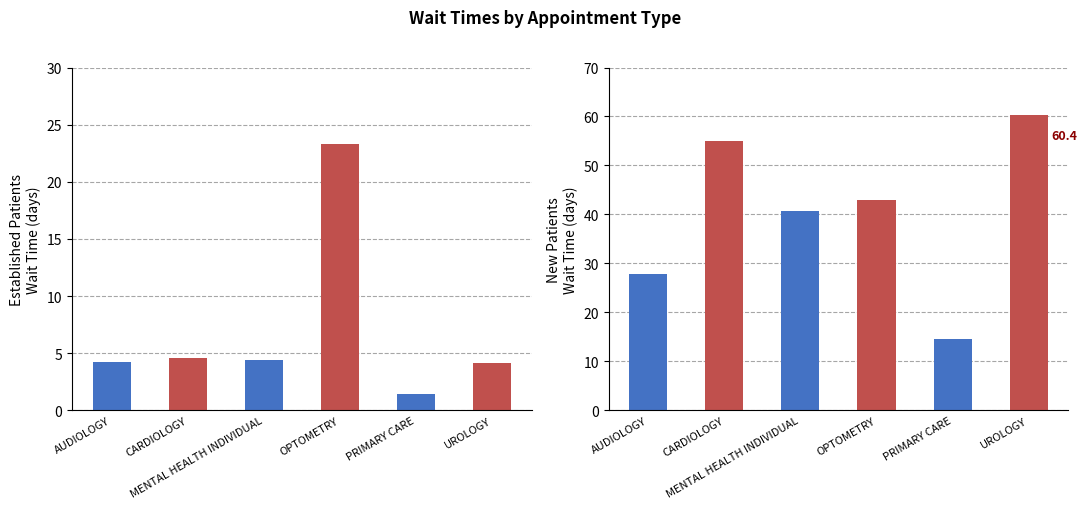

How many categories are shown in the chart?

6